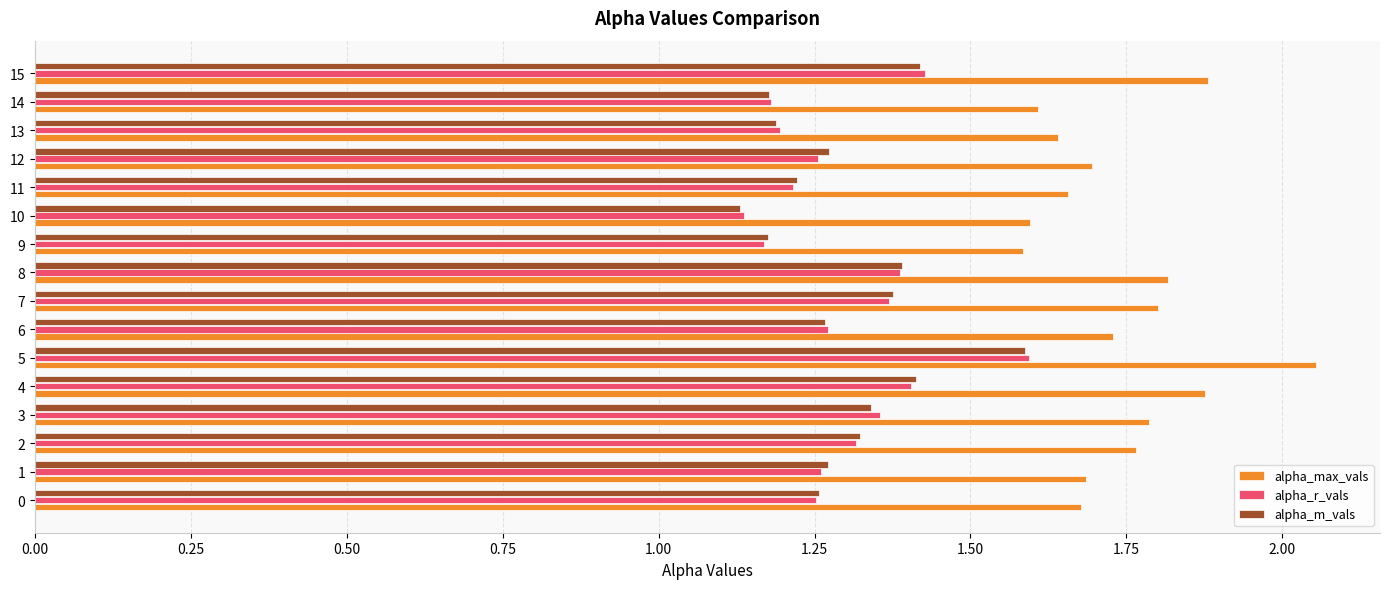

Is it true that alpha_m_vals equals 0.7 at 15?

False